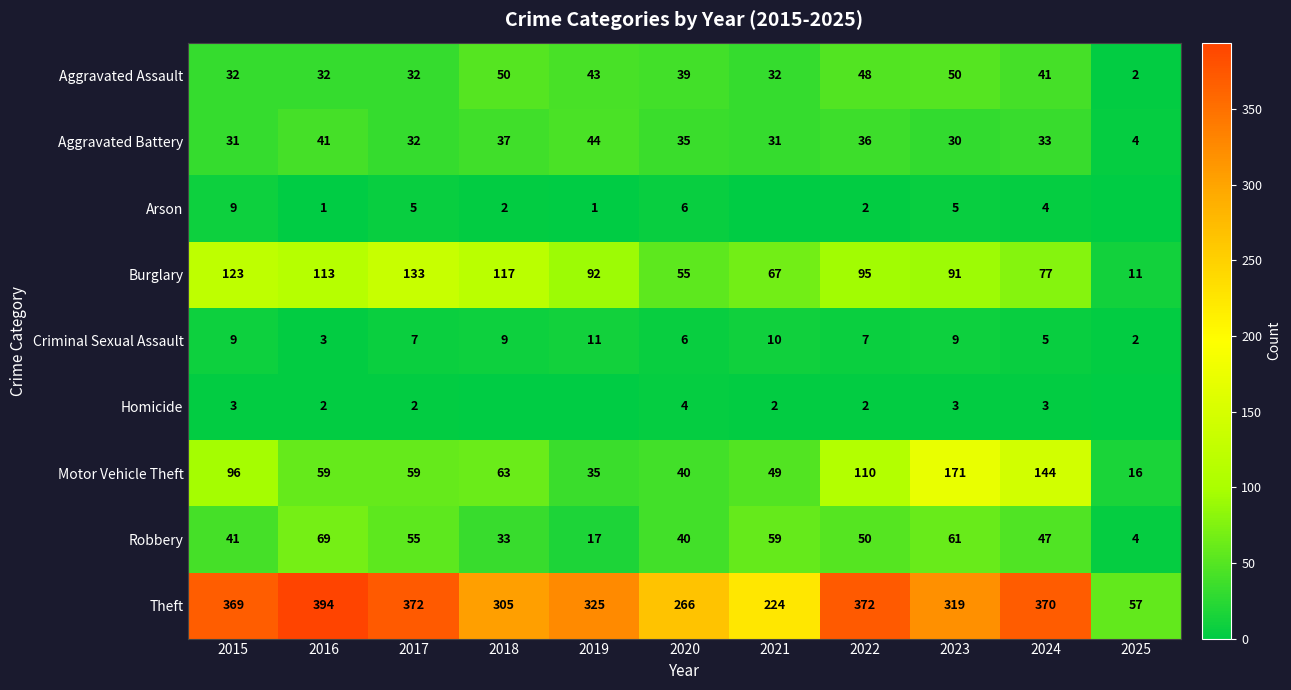

True or false: Theft has a value of 98 at 2017.

False